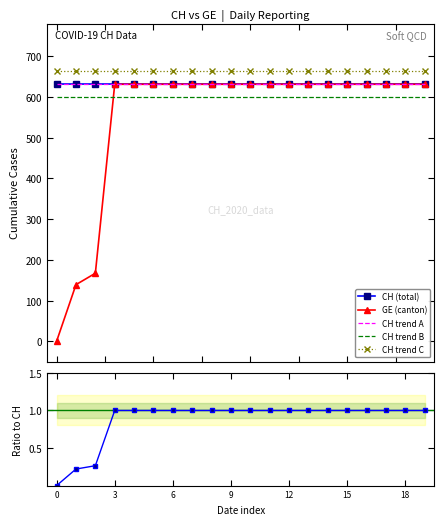

Reading right to left, transcribe all the data shown in this chart.

CH (total): 631.0	631.0	631.0	631.0	631.0	631.0	631.0	631.0	631.0	631.0	631.0	631.0	631.0	631.0	631.0	631.0	631.0	631.0	631.0	631.0
GE (canton): 631.0	631.0	631.0	631.0	631.0	631.0	631.0	631.0	631.0	631.0	631.0	631.0	631.0	631.0	631.0	631.0	631.0	167.0	139.0	0.0
CH trend A: 631.0	631.0	631.0	631.0	631.0	631.0	631.0	631.0	631.0	631.0	631.0	631.0	631.0	631.0	631.0	631.0	631.0	631.0	631.0	631.0
CH trend B: 599.4	599.4	599.4	599.4	599.4	599.4	599.4	599.4	599.4	599.4	599.4	599.4	599.4	599.4	599.4	599.4	599.4	599.4	599.4	599.4
CH trend C: 662.6	662.6	662.6	662.6	662.6	662.6	662.6	662.6	662.6	662.6	662.6	662.6	662.6	662.6	662.6	662.6	662.6	662.6	662.6	662.6
Ratio GE/CH: 1.0	1.0	1.0	1.0	1.0	1.0	1.0	1.0	1.0	1.0	1.0	1.0	1.0	1.0	1.0	1.0	1.0	0.3	0.2	0.0